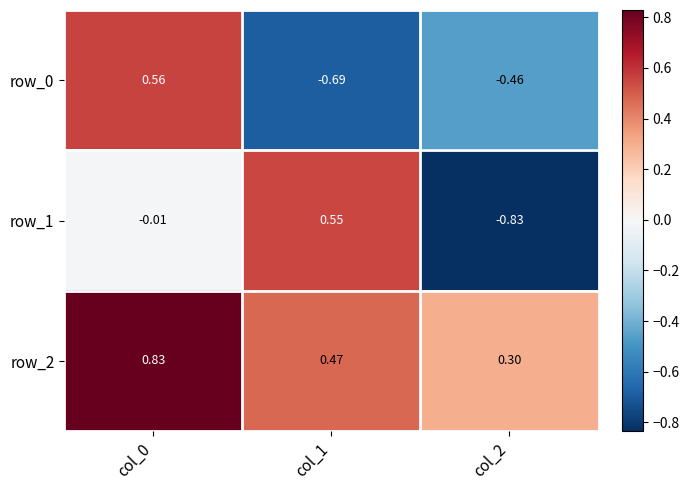

Is the value of row_2 at col_1 greater than the value of row_1 at col_1?

No